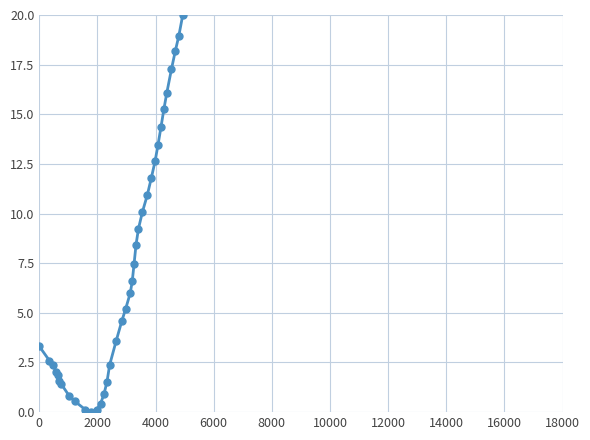

What is the difference between the second highest and minimum values?

18.9